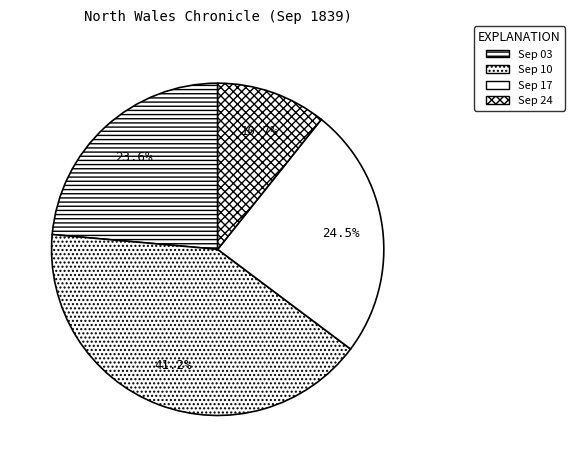

What is the smallest slice in the pie chart?

Sep 24